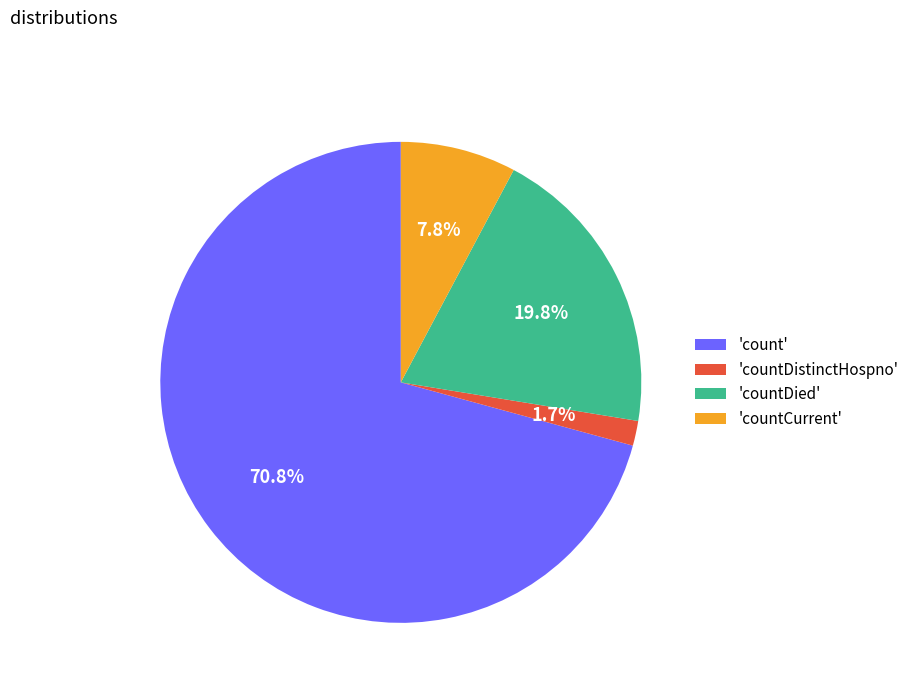

Combined, do 'countDied' and 'countDistinctHospno' account for over 50%?

No